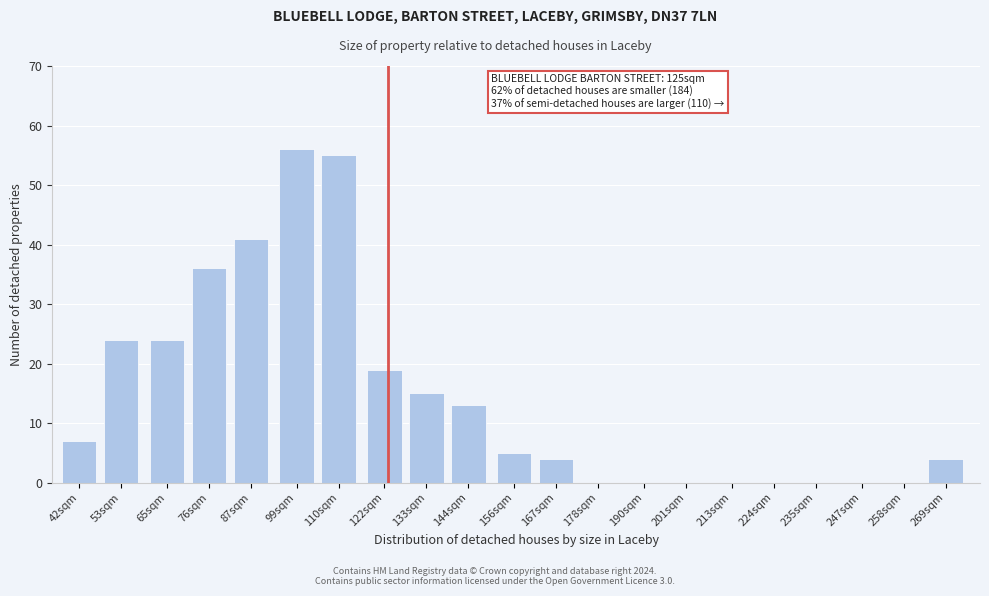

Reading right to left, what are all the values shown in this chart?

269sqm=4	258sqm=0	247sqm=0	235sqm=0	224sqm=0	213sqm=0	201sqm=0	190sqm=0	178sqm=0	167sqm=4	156sqm=5	144sqm=13	133sqm=15	122sqm=19	110sqm=55	99sqm=56	87sqm=41	76sqm=36	65sqm=24	53sqm=24	42sqm=7